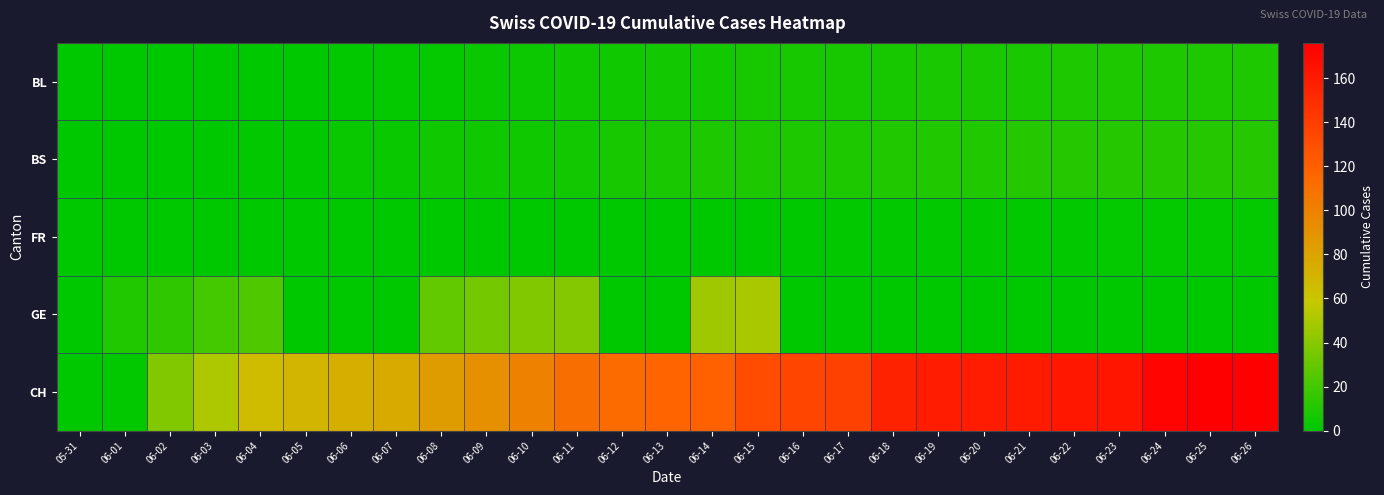

At how many categories does at least one series exceed 80?

19